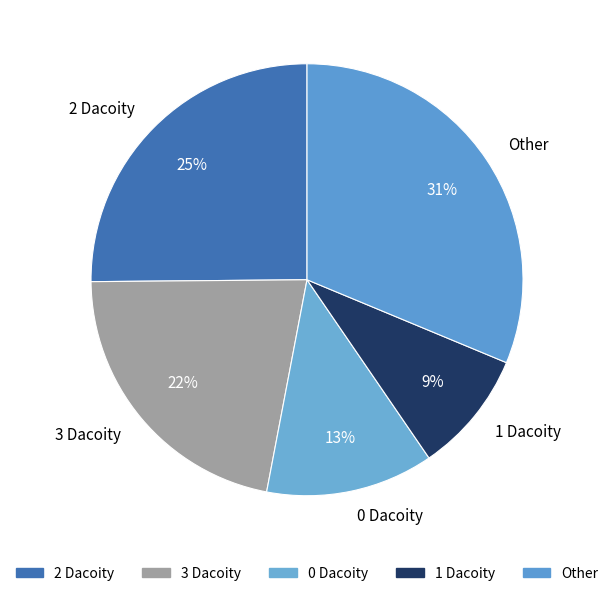

Do 2 Dacoity and 3 Dacoity together represent more than half of the pie?

No